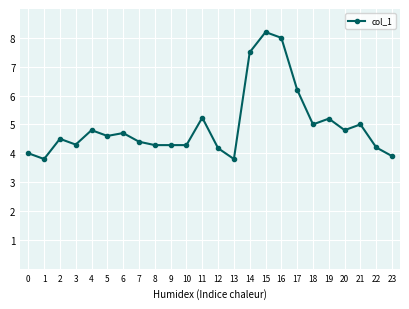

Approximately how many times larger is the value at 8 compared to 10?

1.0